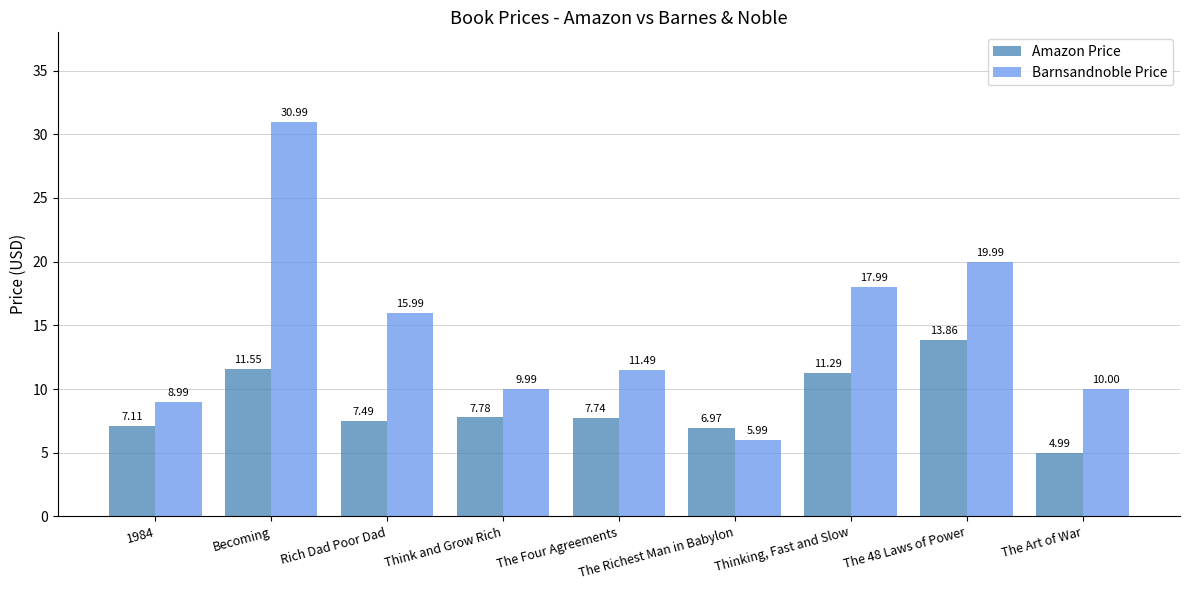

Is the value of Barnsandnoble Price at 1984 greater than the value of Amazon Price at The Richest Man in Babylon?

Yes